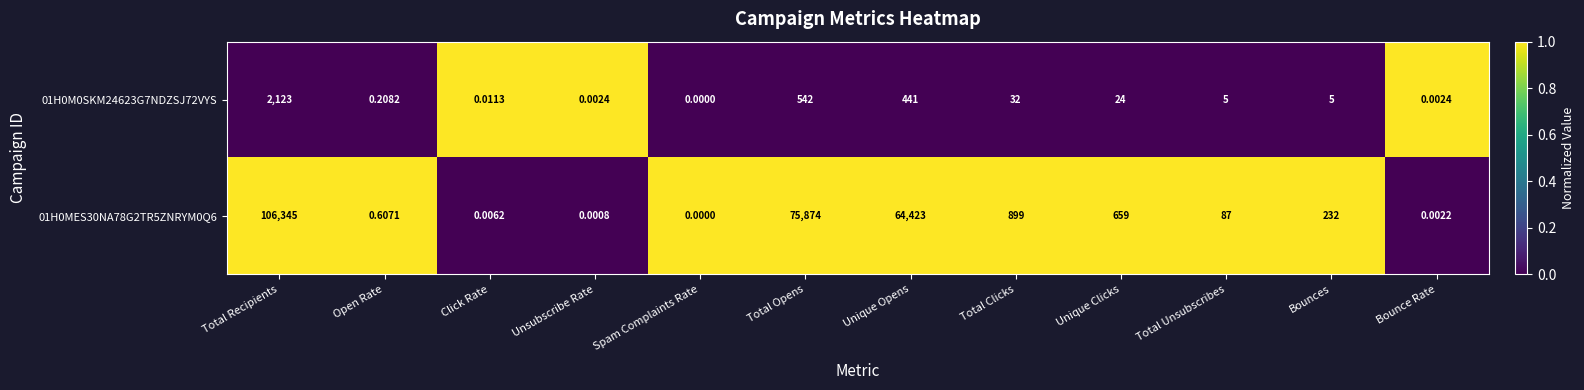

At which category does the chart reach its minimum across all series?

Spam Complaints Rate